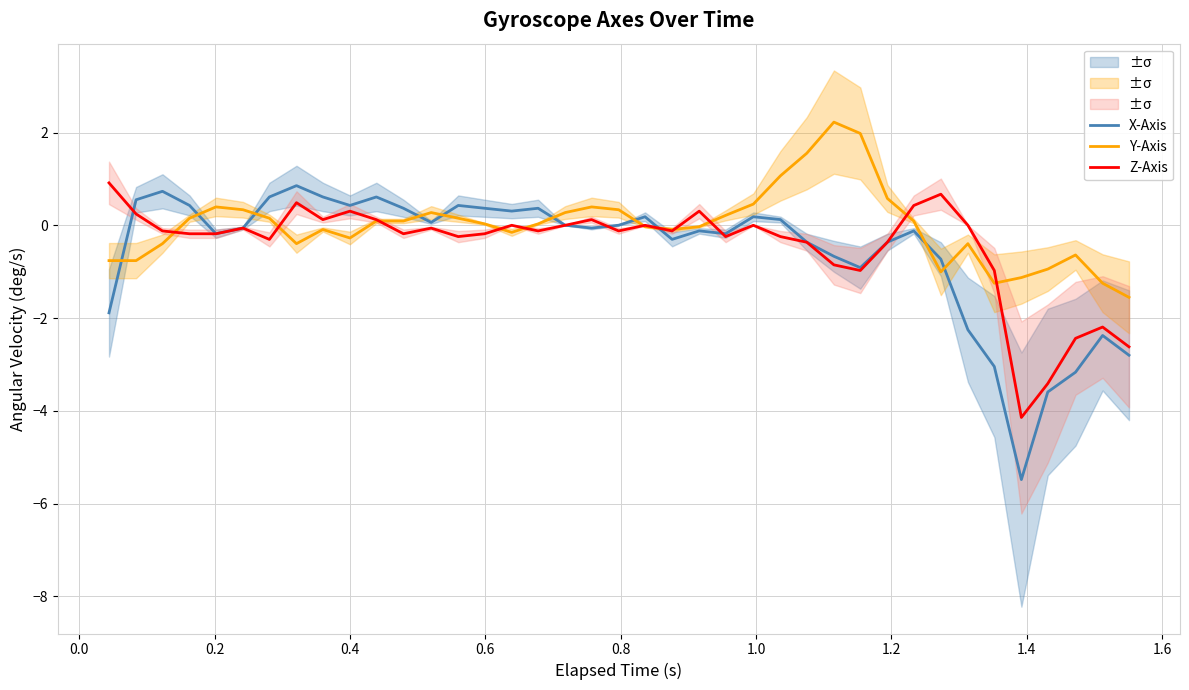

Does the chart have visible grid lines?

Yes